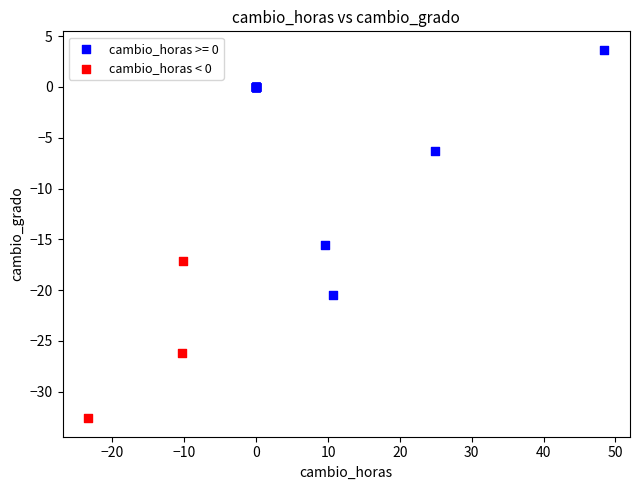

Which series contains the lowest Y value?

cambio_horas < 0